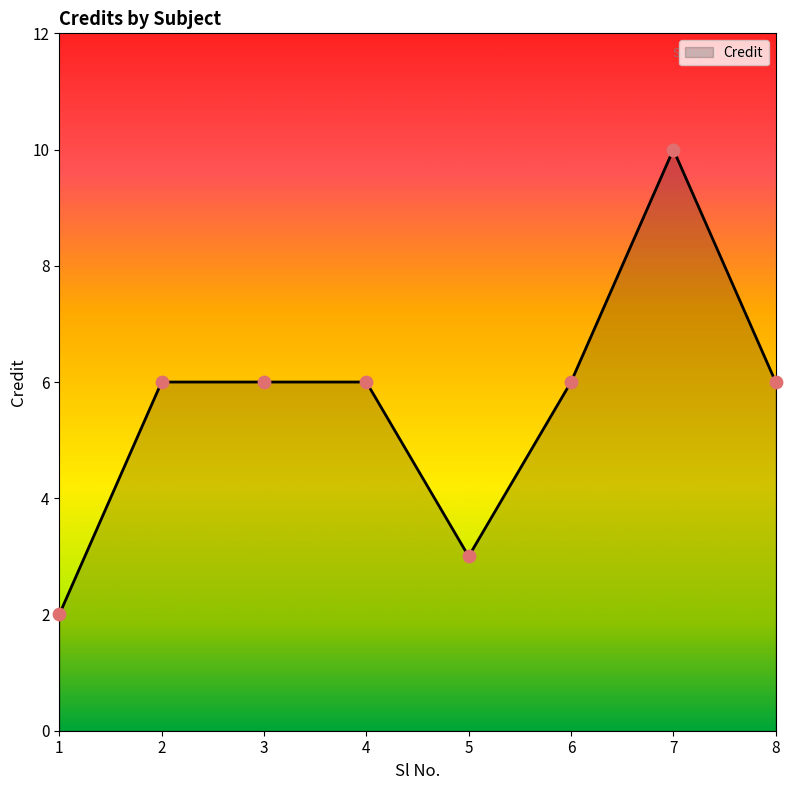

Approximately how many times larger is the value at 6 compared to 2?

1.0